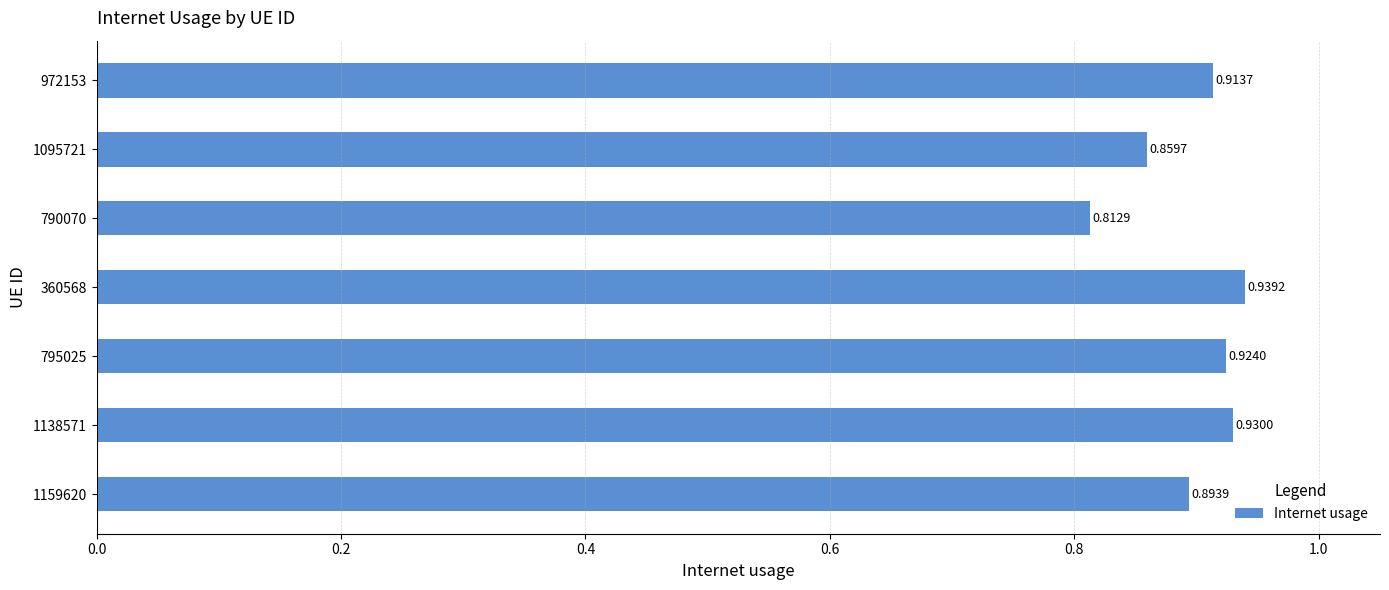

Which has a higher value, 1095721 or 1138571?

1138571